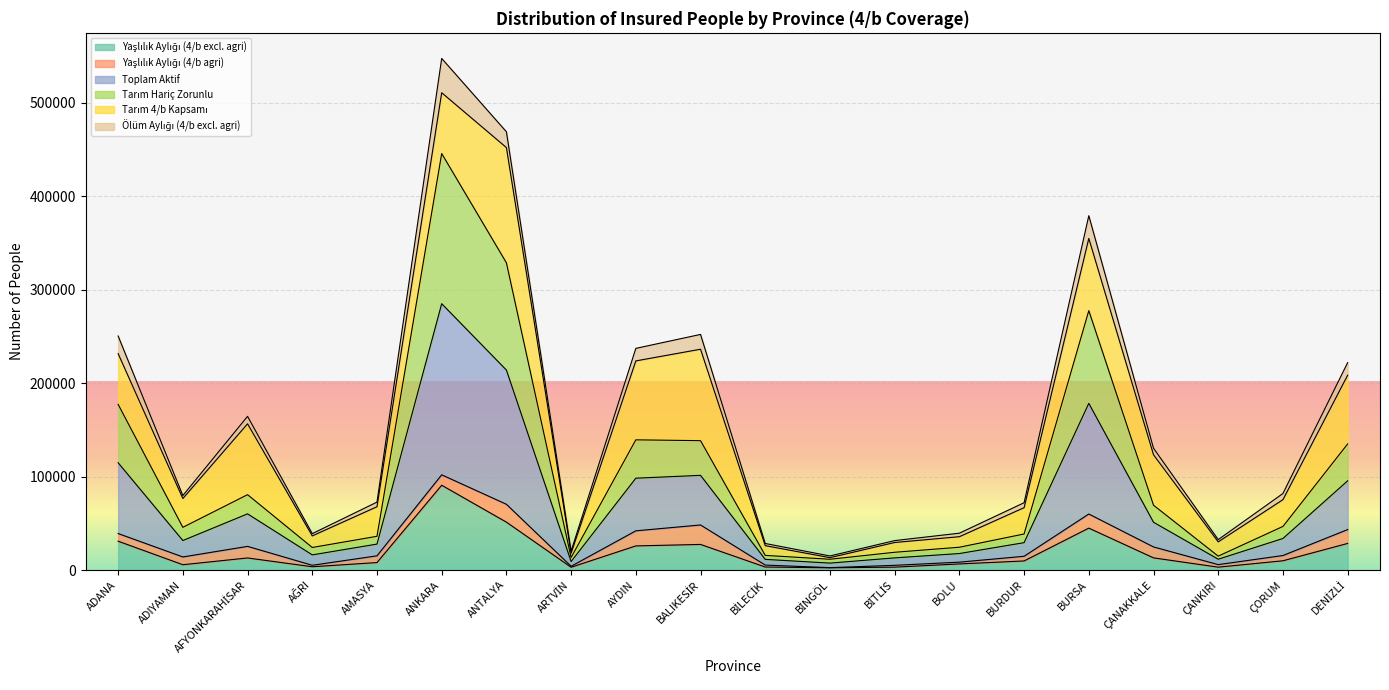

At which category is the sum across all series the highest?

ANKARA